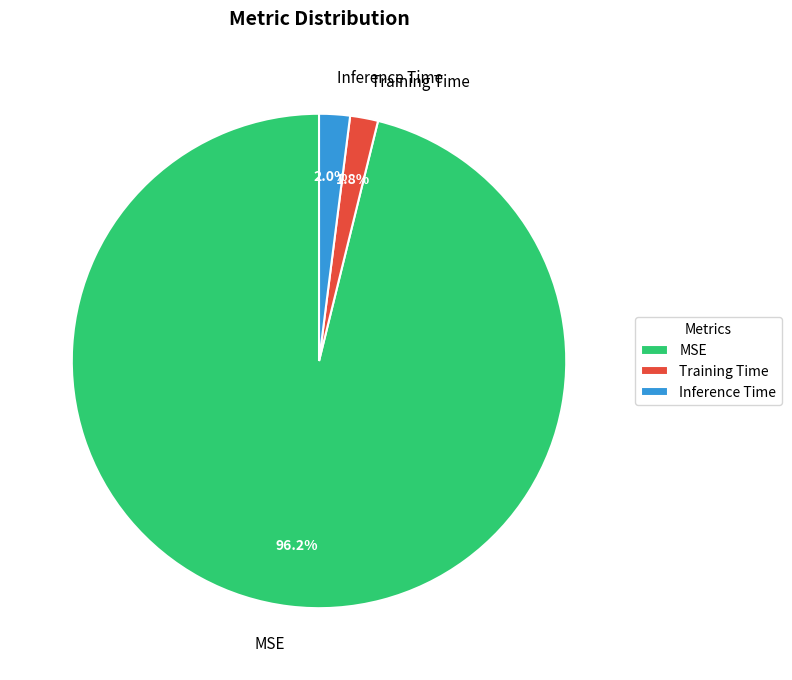

Combined, do Training Time and MSE account for over 50%?

Yes